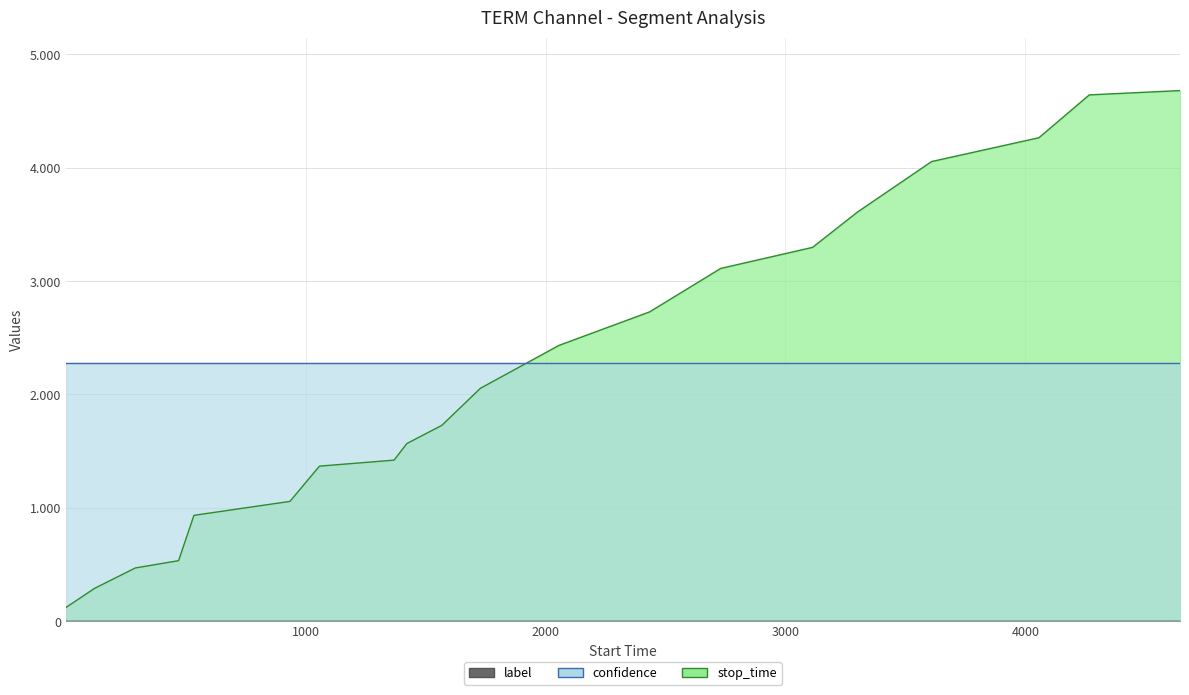

List the labels in order of label value, smallest first.

1, 121, 291, 471, 535, 935, 1058, 1369, 1422, 1568, 1729, 2056, 2434, 2730, 3113, 3299, 3609, 4056, 4266, 4644